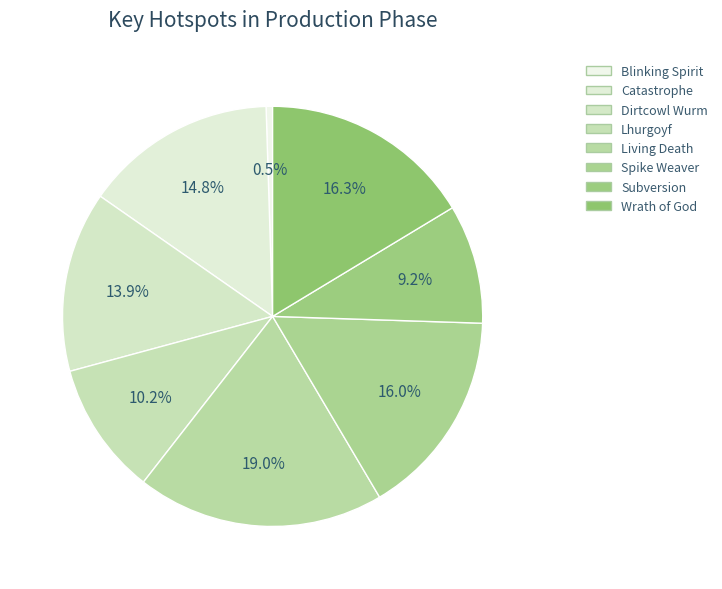

Which category has the biggest portion of the pie?

Living Death